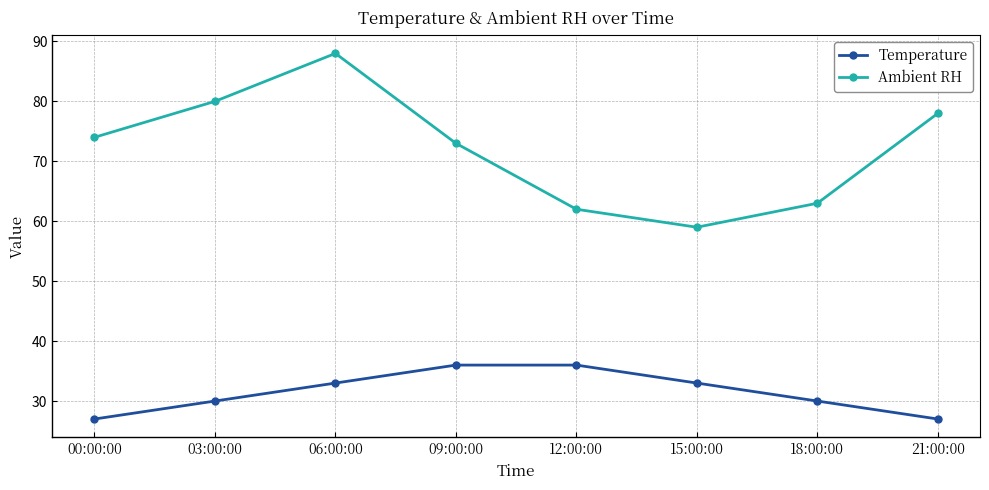

What is the spread (max minus min) of values at 06:00:00?

55